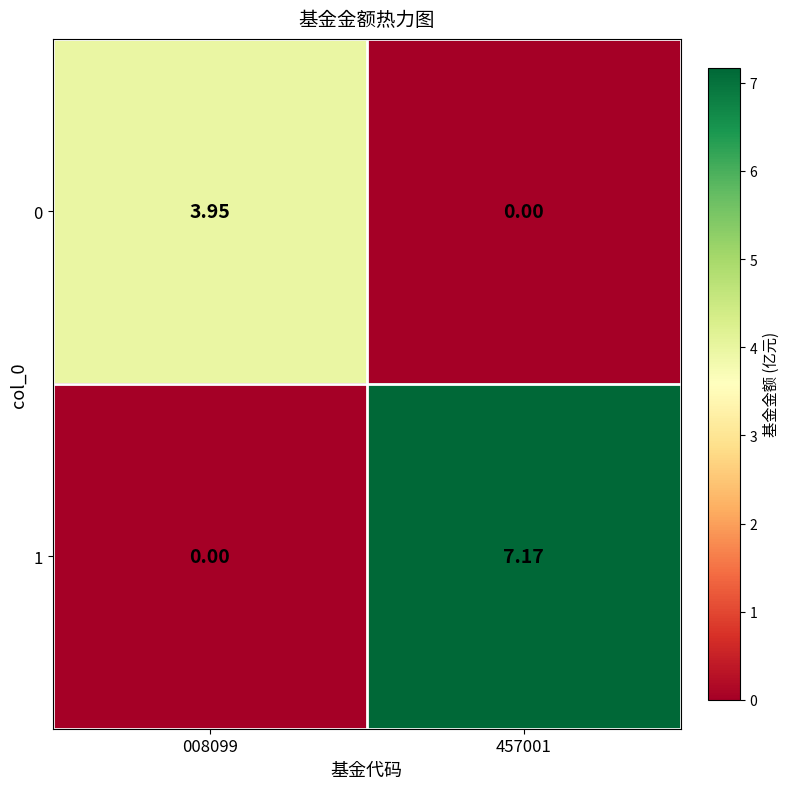

How many data points in 0 are above 3?

1